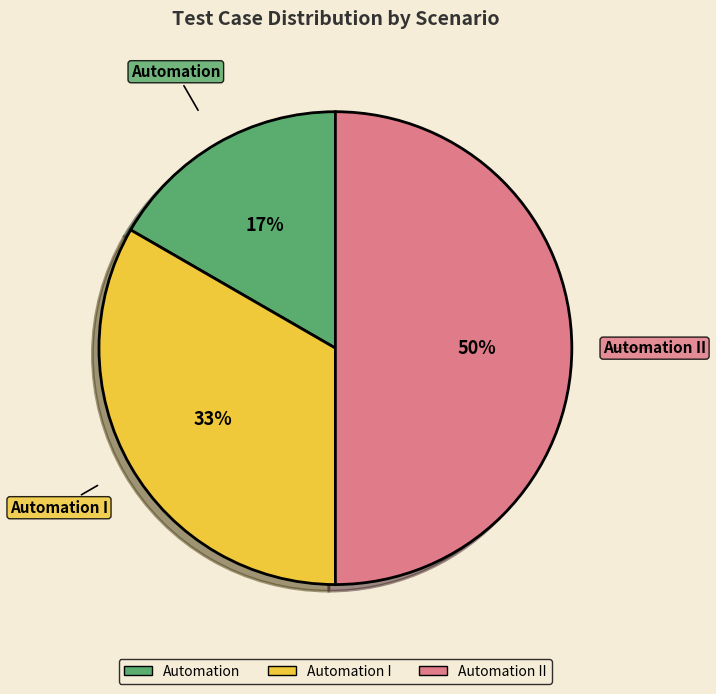

To the nearest percent, what is the average slice percentage?

33%